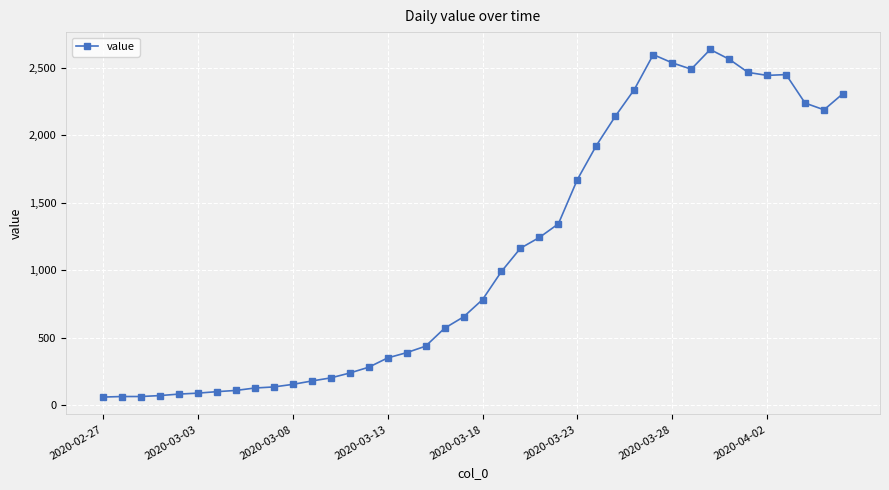

True or false: the data has more than 2 interior local peaks.

True